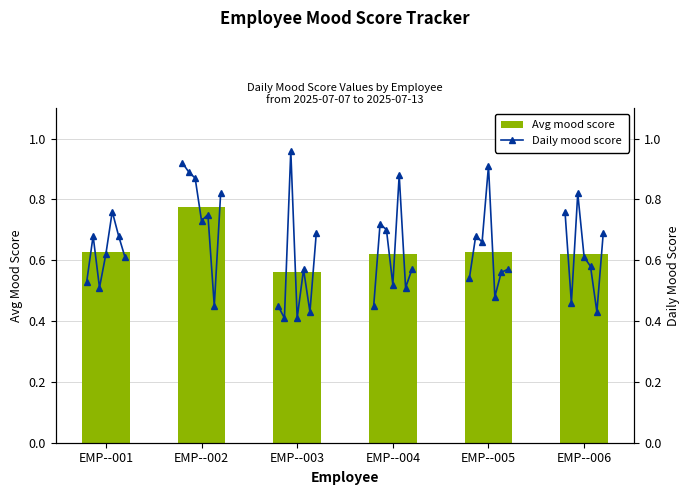

Which series has the widest spread of values?

EMP--003